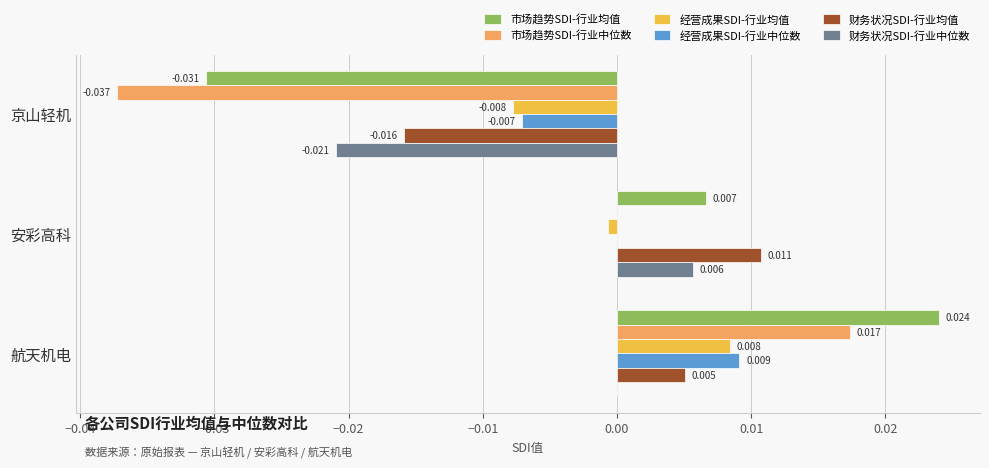

How many values in 经营成果SDI-行业均值 are above zero?

1